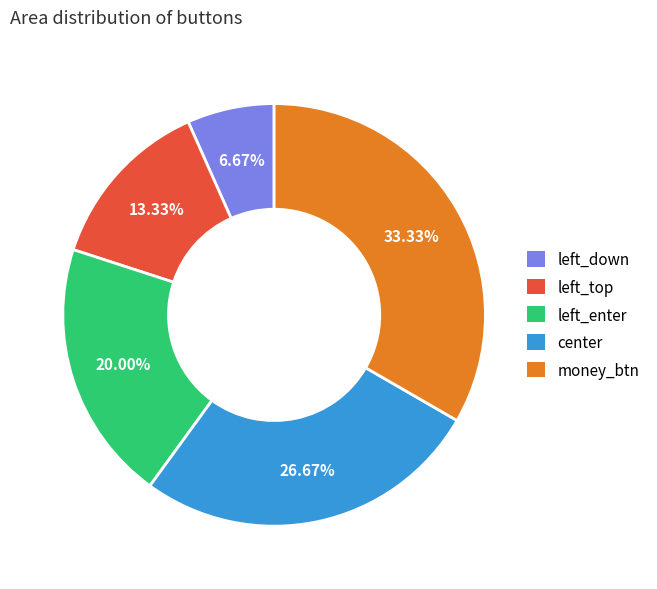

Does left_enter account for over 50% of the chart?

No